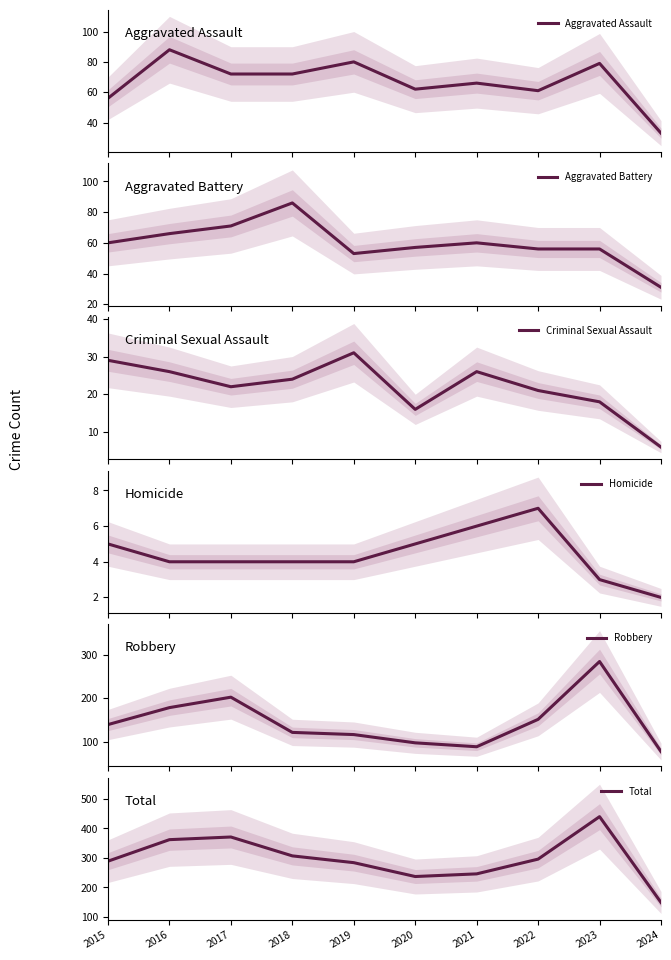

At which category is the sum across all series the highest?

2023